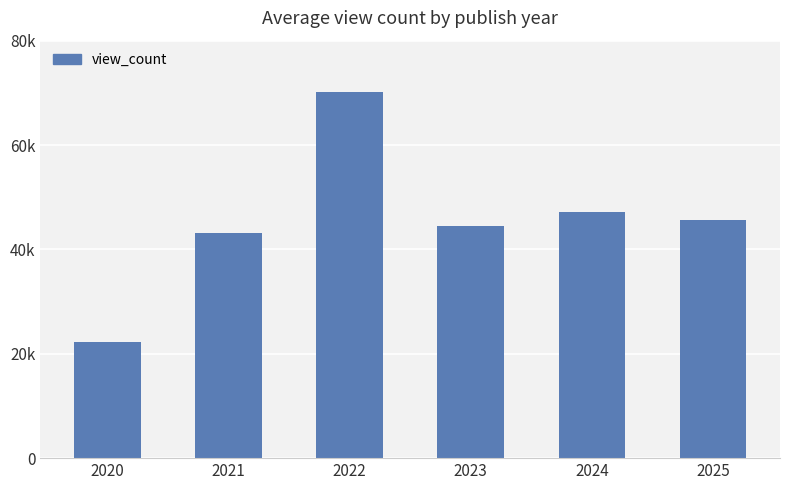

How many data points are less than 45638?

3